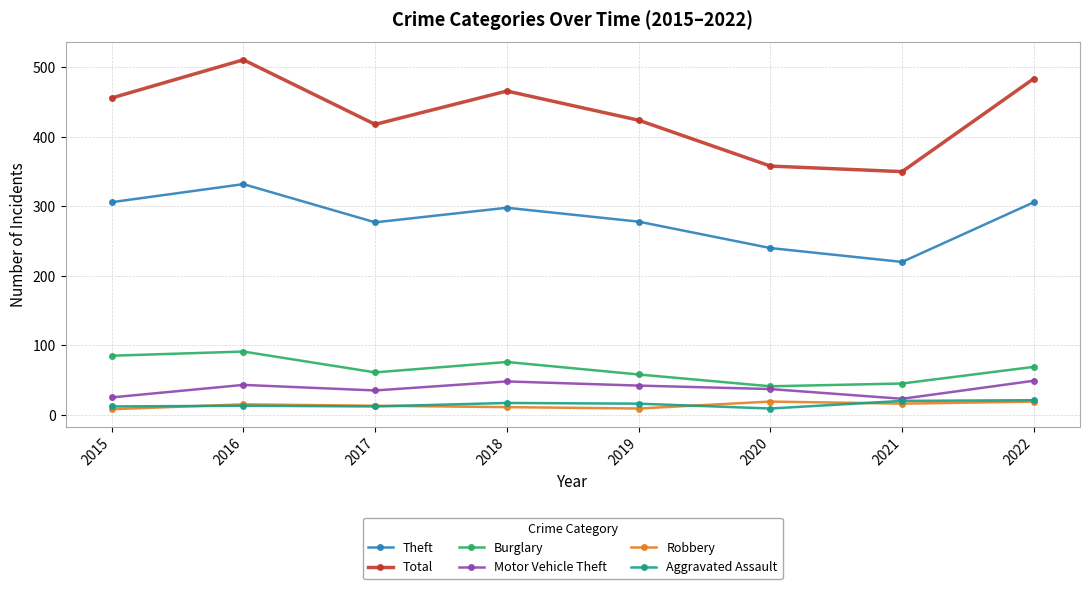

At which category does Theft reach its first local valley?

2017